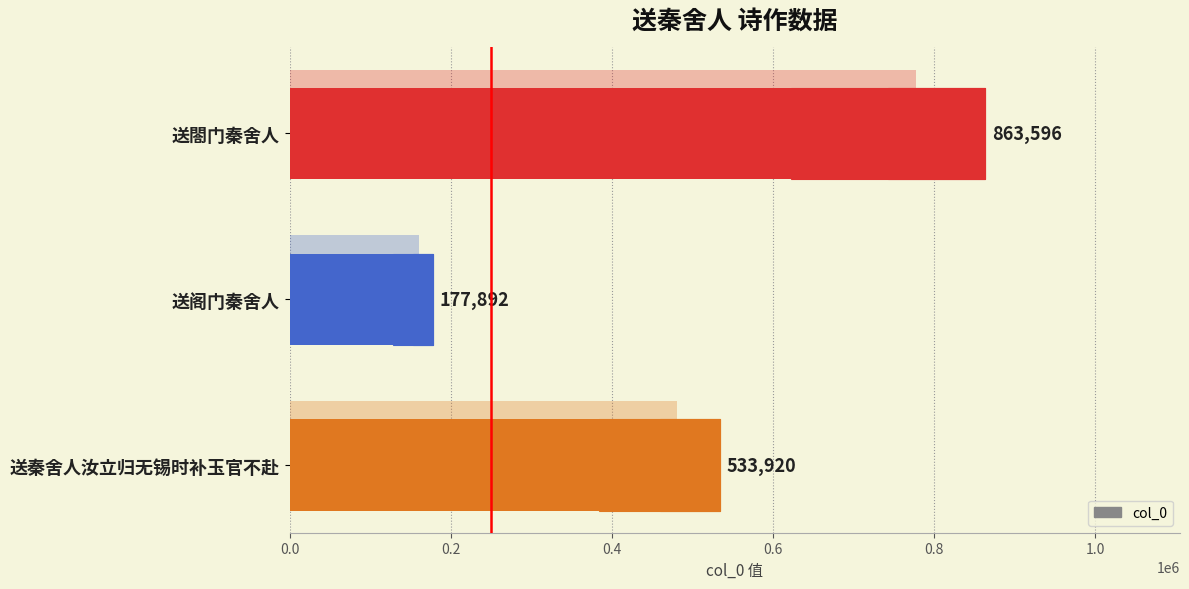

What is the value of the 1st bar from the left?

863596